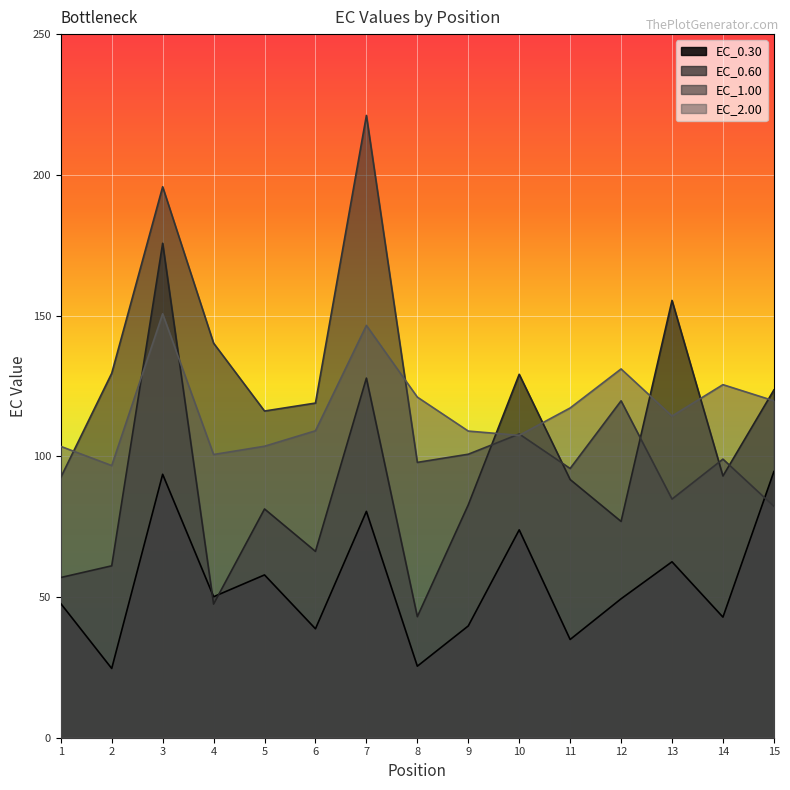

Reading right to left, transcribe all the data shown in this chart.

EC_0.30: 94.6	42.9	62.5	49.4	34.9	73.9	39.7	25.4	80.4	38.7	57.8	50.1	93.6	24.6	47.7
EC_0.60: 123.6	93.0	155.4	76.9	91.7	129.1	82.7	43.0	127.8	66.2	81.3	47.5	175.7	61.1	56.9
EC_1.00: 82.2	99.0	84.8	119.7	95.7	107.9	100.7	97.8	221.1	118.9	116.1	140.2	195.8	129.5	92.5
EC_2.00: 119.7	125.4	114.3	131.0	117.2	107.4	109.0	121.0	146.5	109.1	103.6	100.6	150.6	96.7	103.5